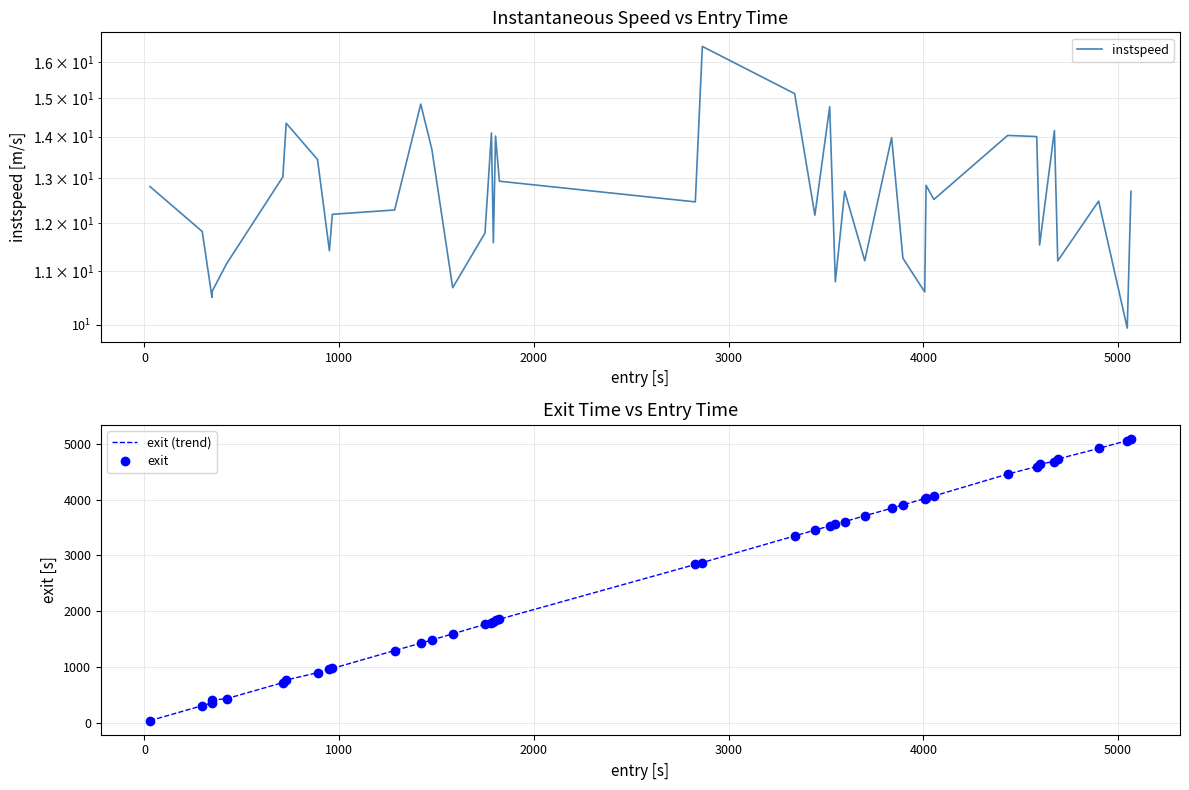

Rank the series at 0 from lowest to highest value.

instspeed, exit (trend), exit